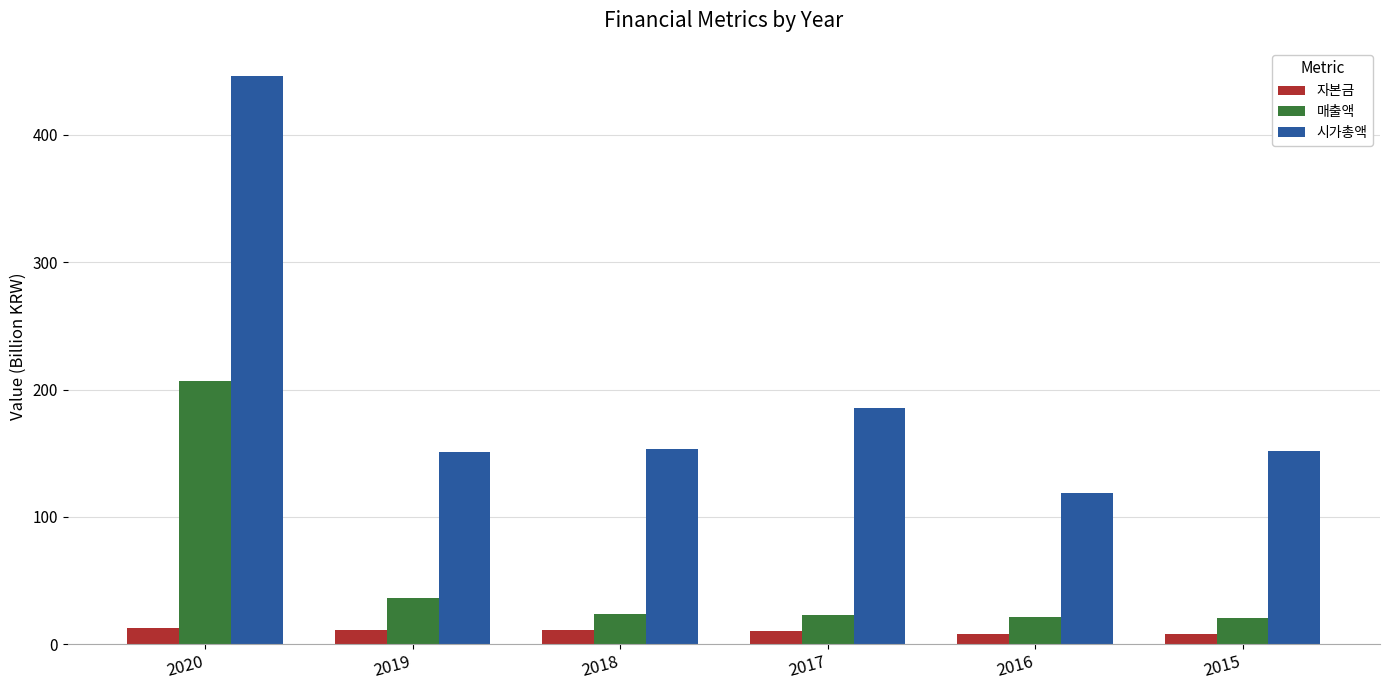

True or false: 시가총액 has a value of 673.0 at 2020.

False